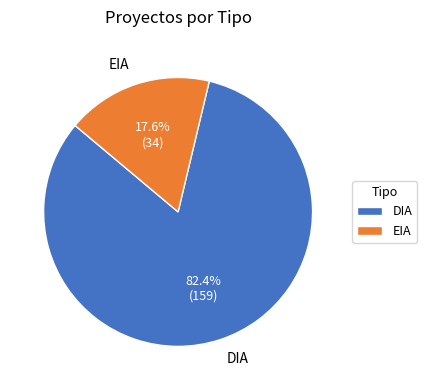

True or false: EIA accounts for 18% of the total.

True